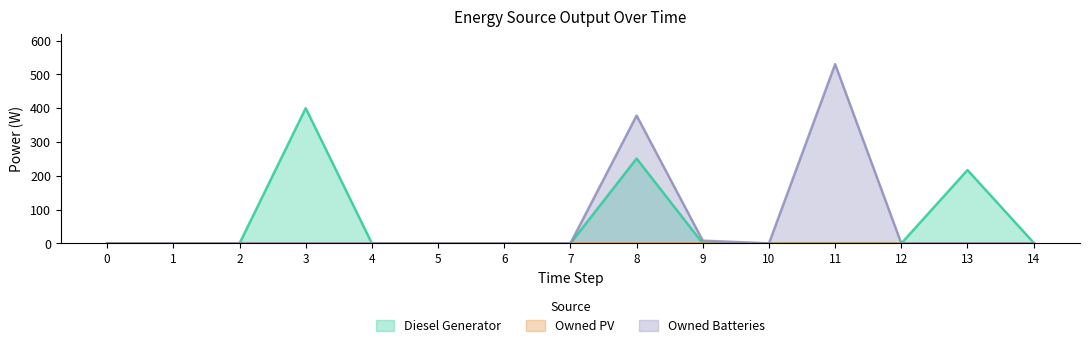

At which category is the sum across all series the highest?

8